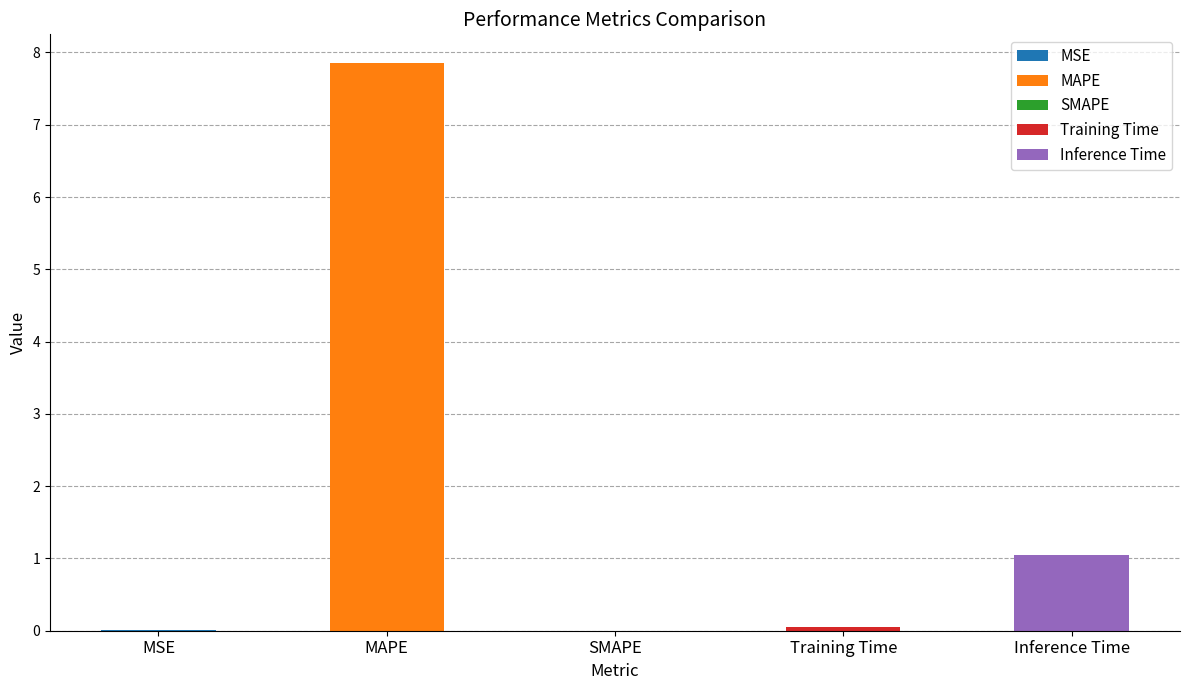

What is the difference between the values at MSE and Inference Time?

1.0